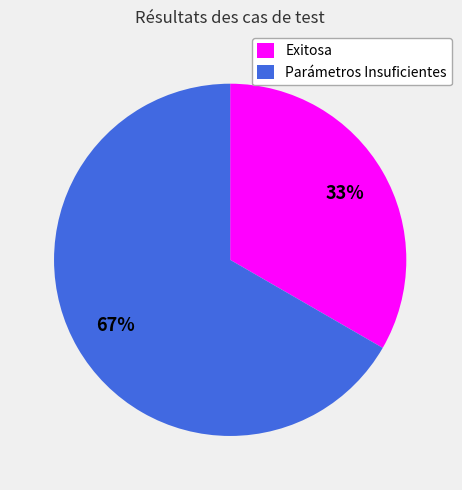

To the nearest percent, what is the combined percentage of Parámetros Insuficientes and Exitosa?

100%